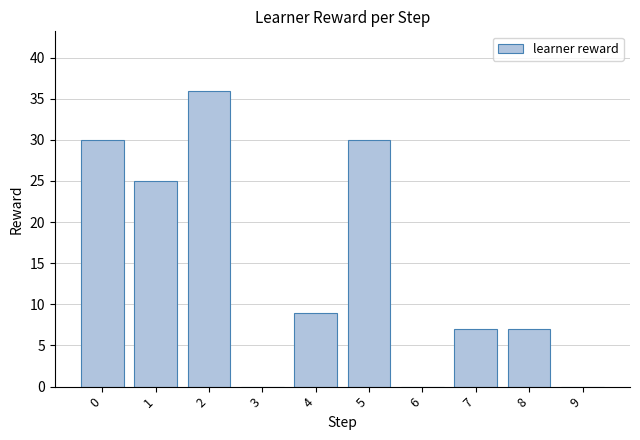

What is the change in value from 1 to 8?

-18